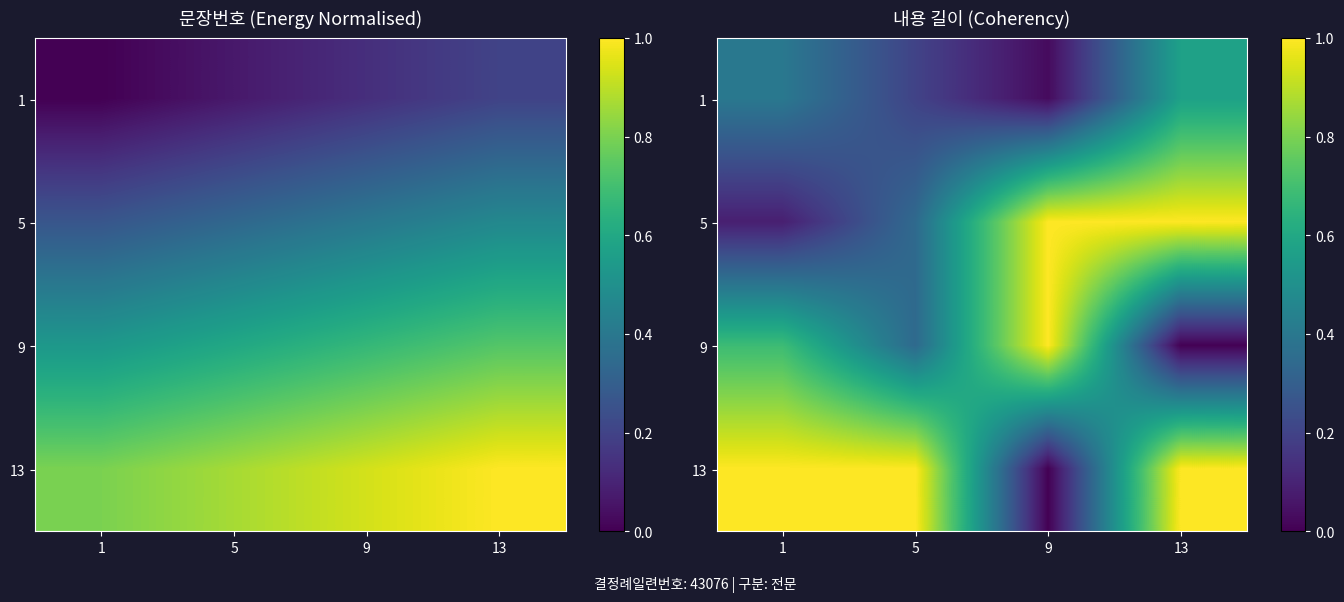

What is the sum of the 5 values at 1 and 5?

0.4